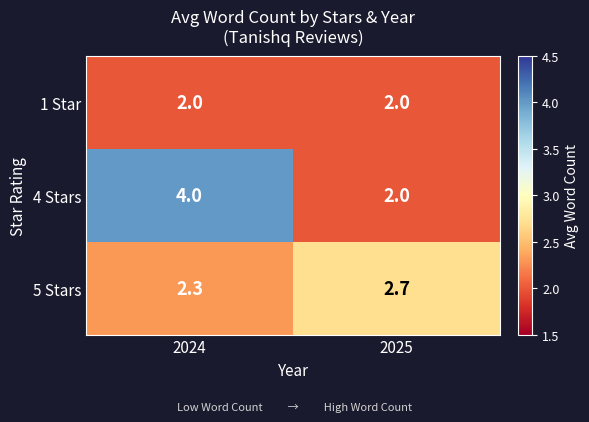

Where is 5 Stars nearest to the value 2?

2024